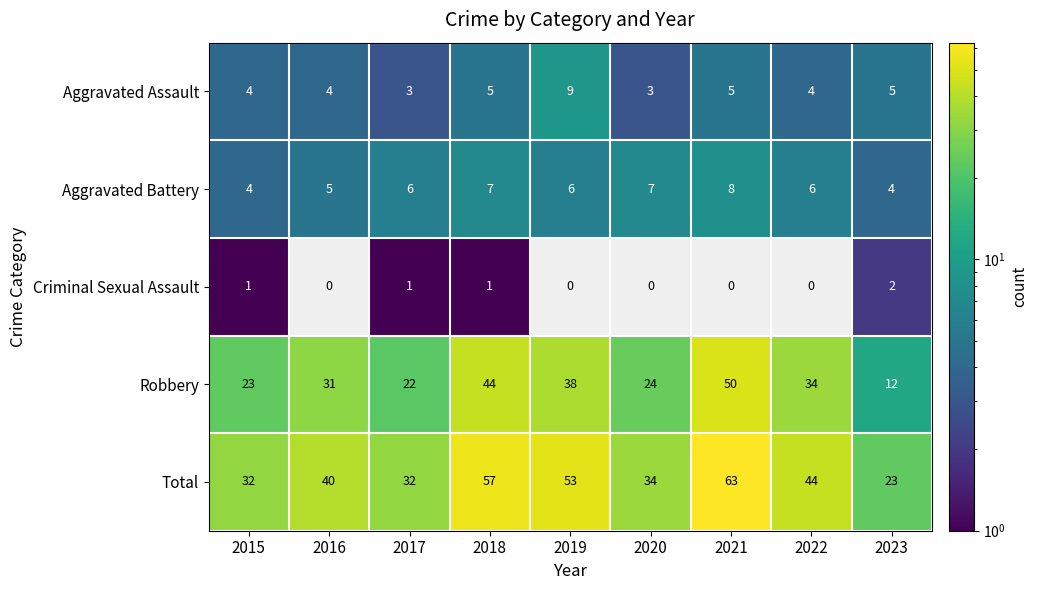

Which series has the largest total across all categories?

Total